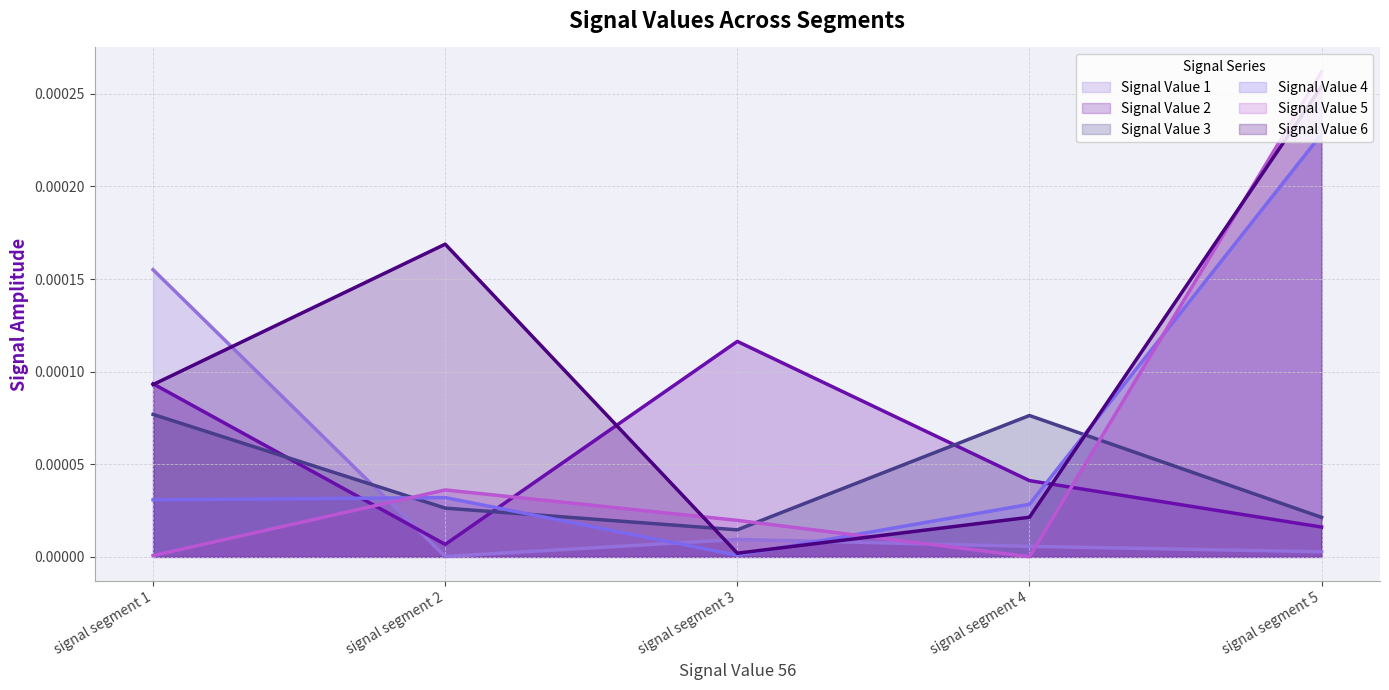

In Signal Value 3 (line), how many points are higher than both neighbors (excluding endpoints)?

1